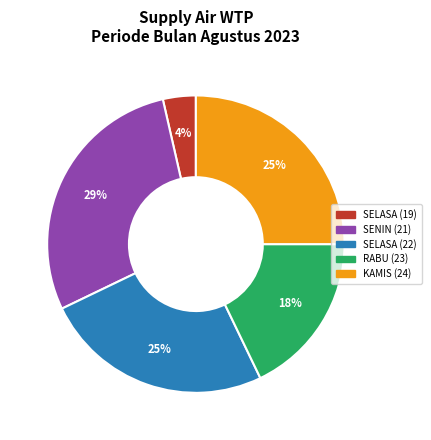

Is RABU (23) the majority of the pie?

No